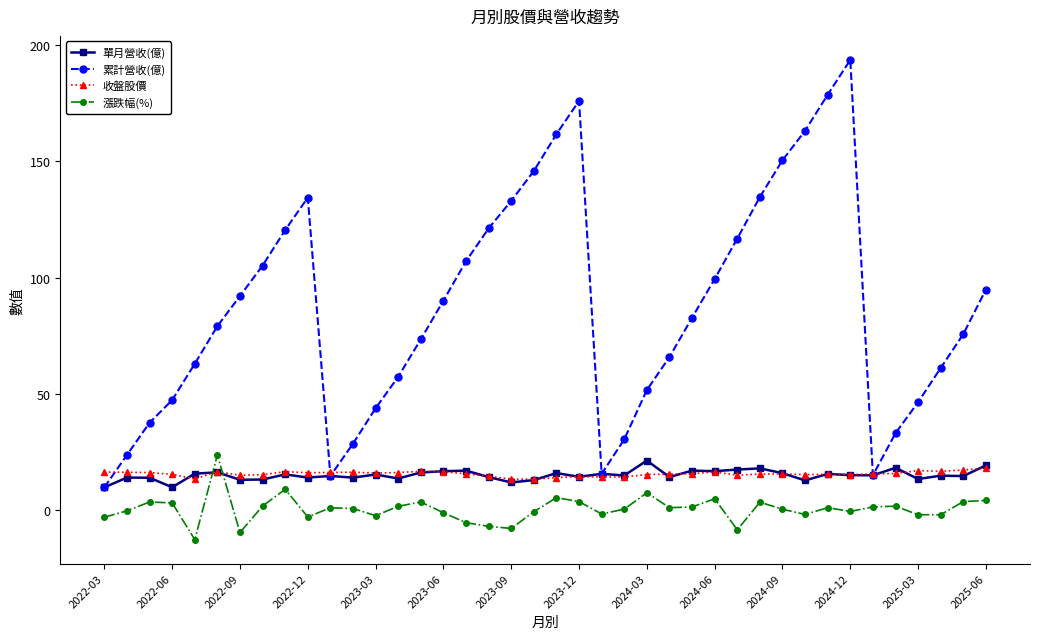

Does the chart have visible grid lines?

No